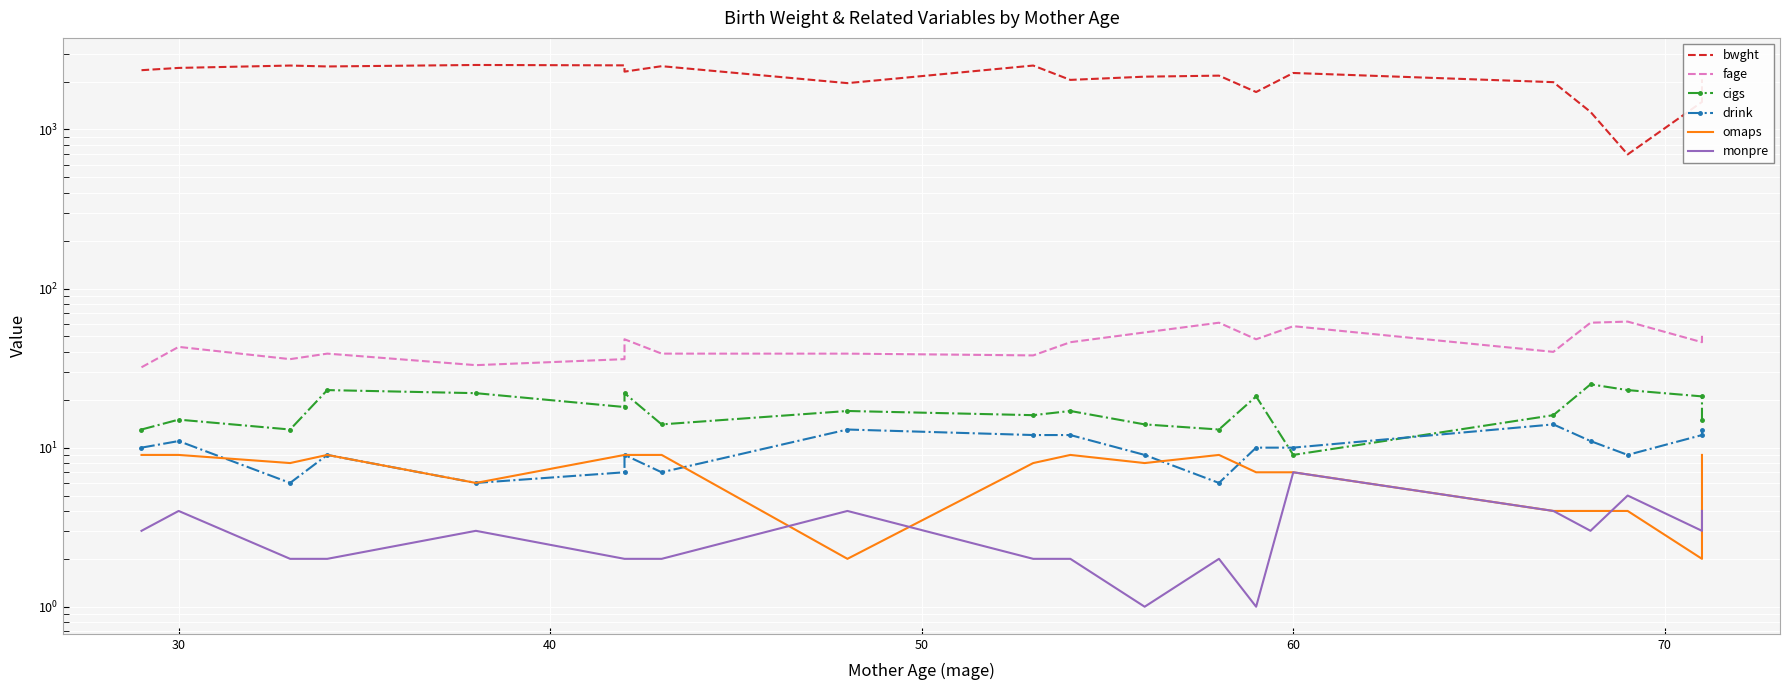

True or false: monpre has more than 1 points higher than both neighbors.

True